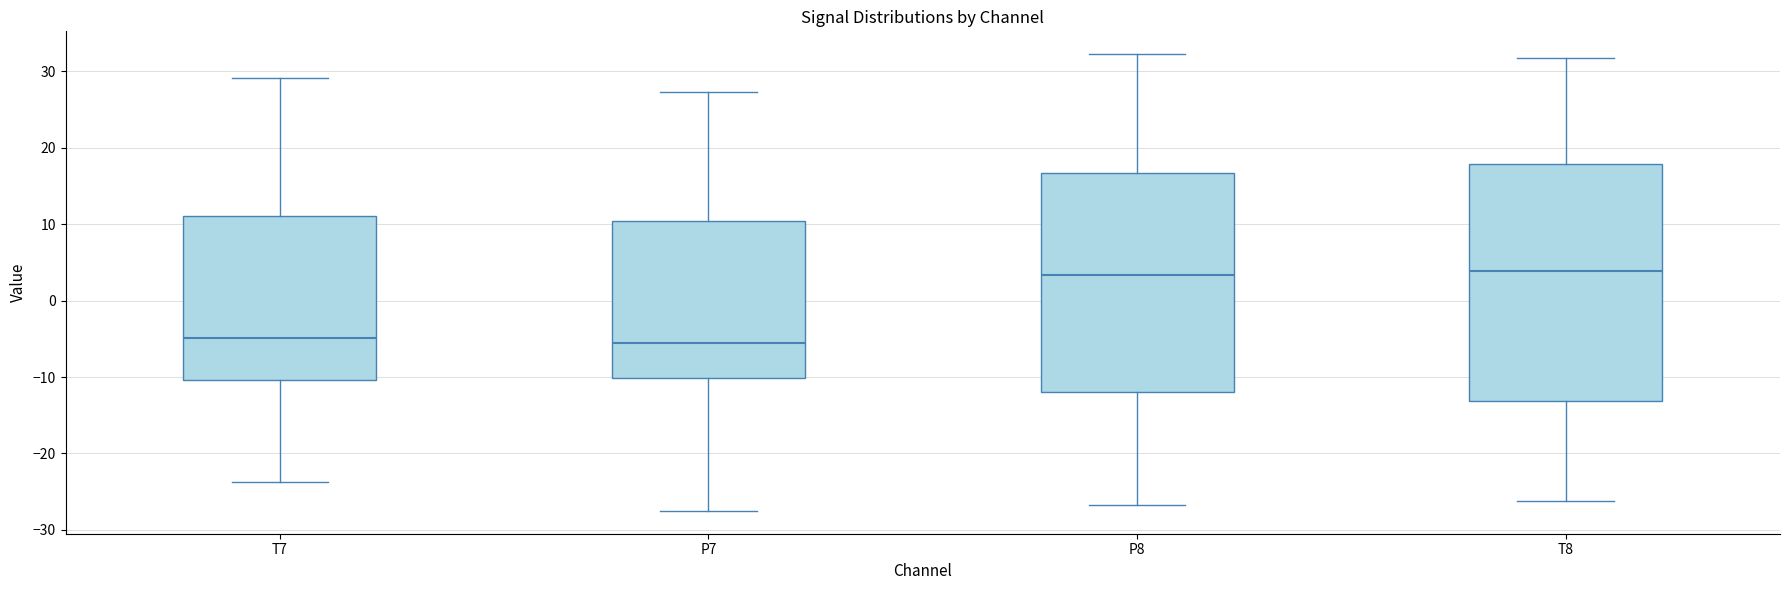

Reading left to right, transcribe this box plot: for each box, give where its median line is, the range the box spans, and where its two whiskers end, as read against the y-axis. The values are not printed on the chart, so give them approximately, as read against the axis.

T7: median -5, box -10 to 11, whiskers -24 to 29
P7: median -6, box -10 to 10, whiskers -28 to 27
P8: median 3, box -12 to 17, whiskers -27 to 32
T8: median 4, box -13 to 18, whiskers -26 to 32